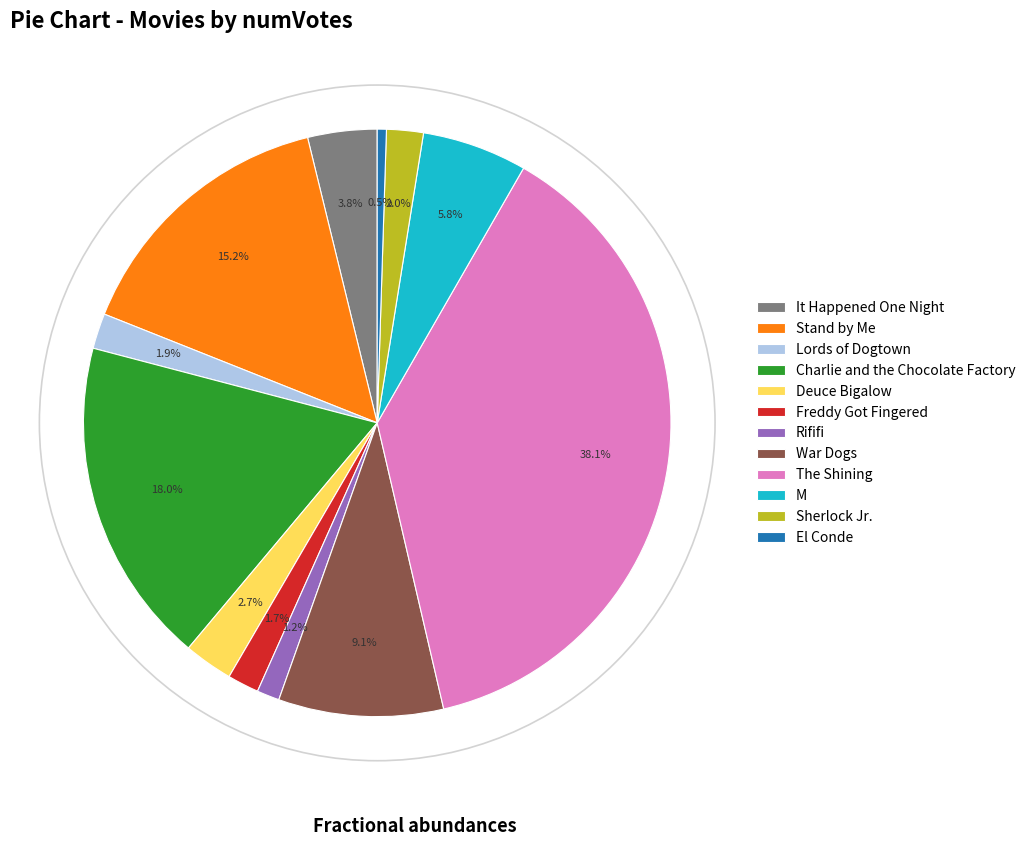

To the nearest percent, what is the combined percentage of Stand by Me and Charlie and the Chocolate Factory?

33%